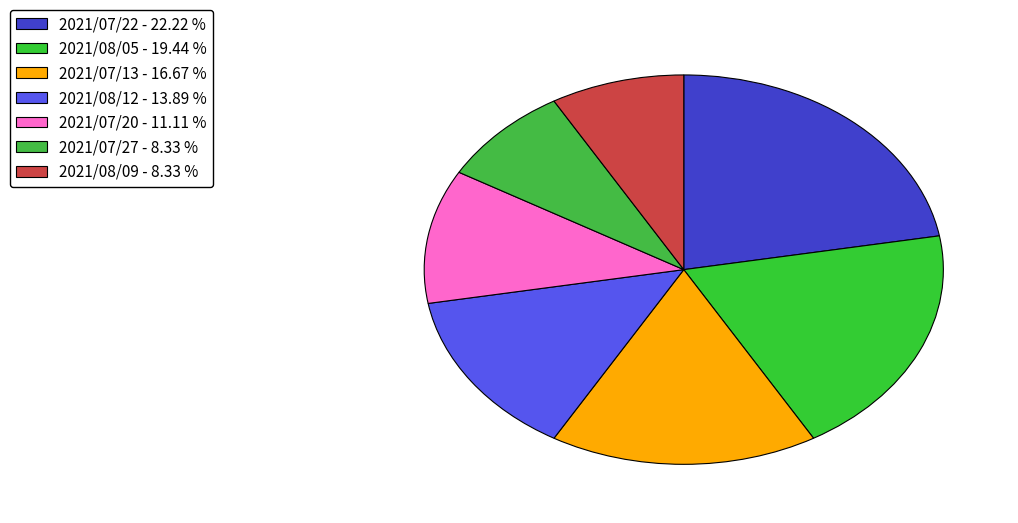

Is there a majority slice in this chart?

No